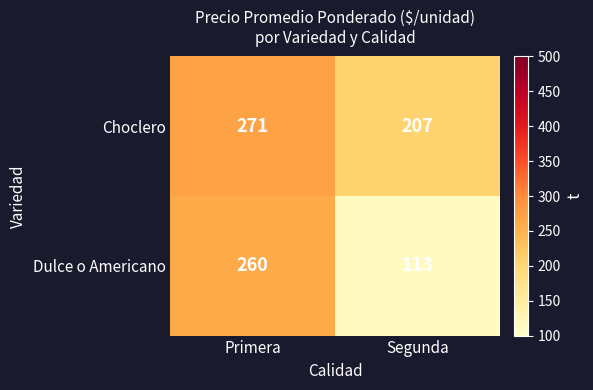

List the series in order of their overall mean, highest first.

Choclero, Dulce o Americano